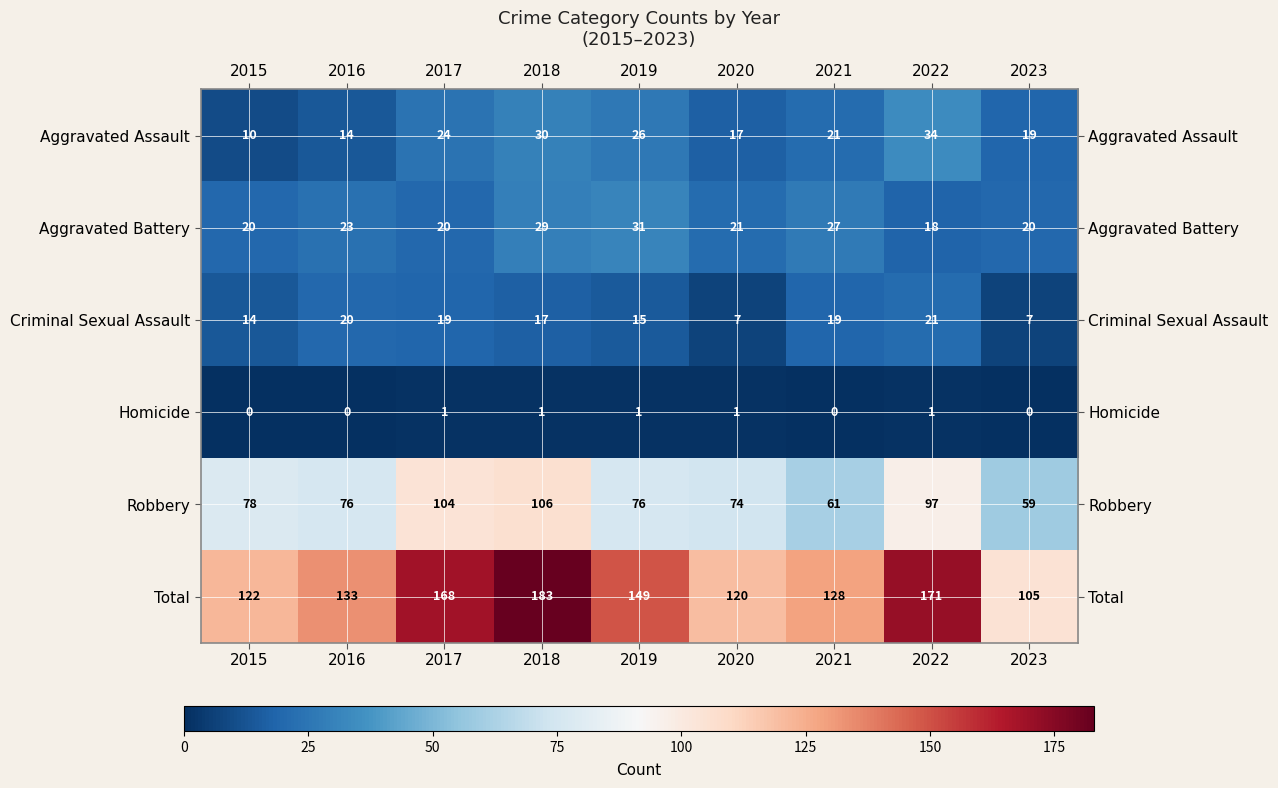

At which label does Aggravated Assault reach its minimum?

2015